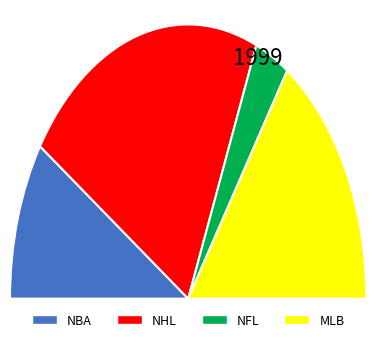

Which has a higher value, NHL or NFL?

NHL